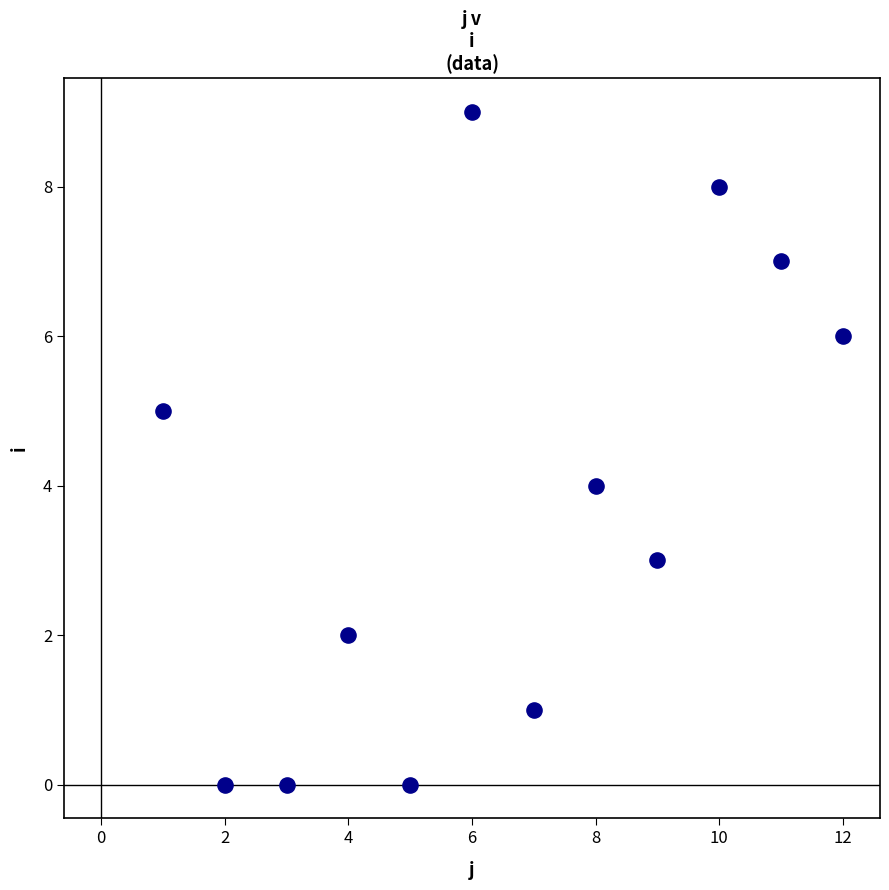

What is the average Y value?

4